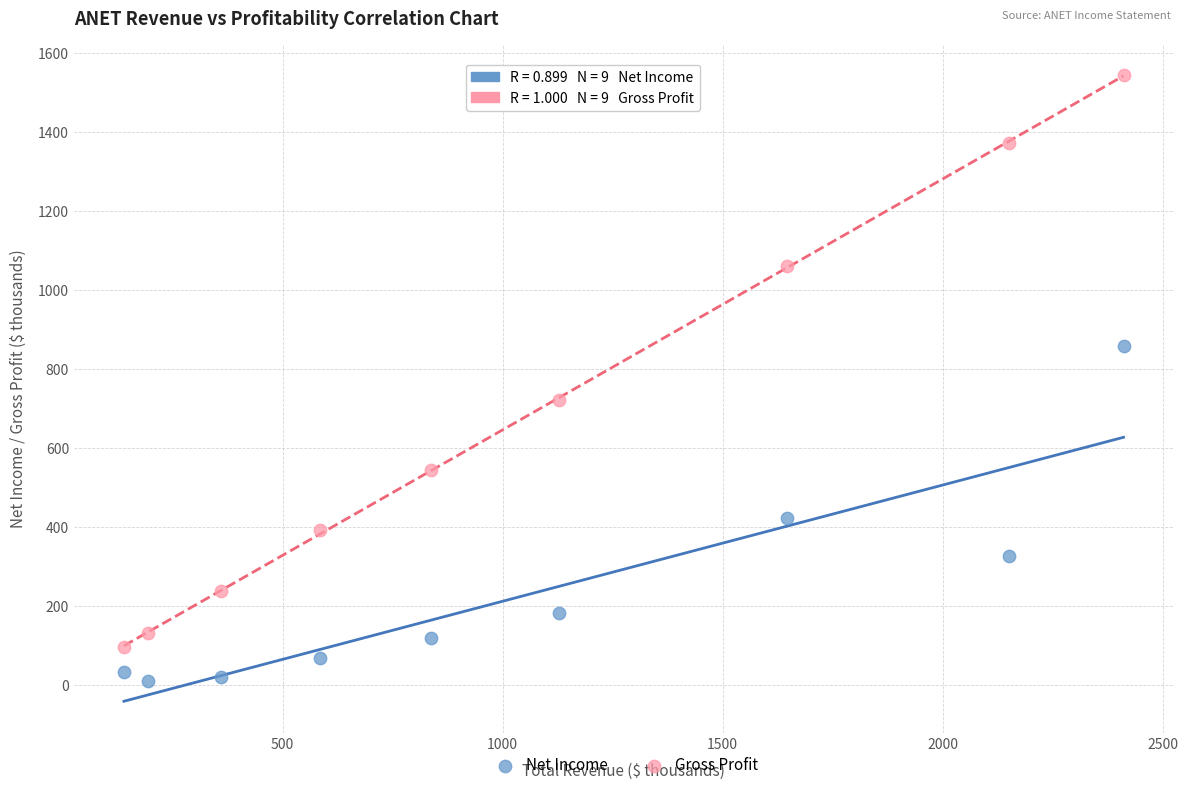

Across all data points, what is the range of X values (max minus min)?

2270.9